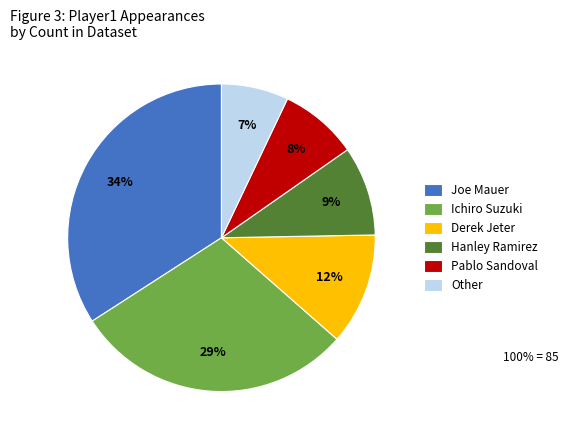

What is the largest slice in the pie chart?

Joe Mauer